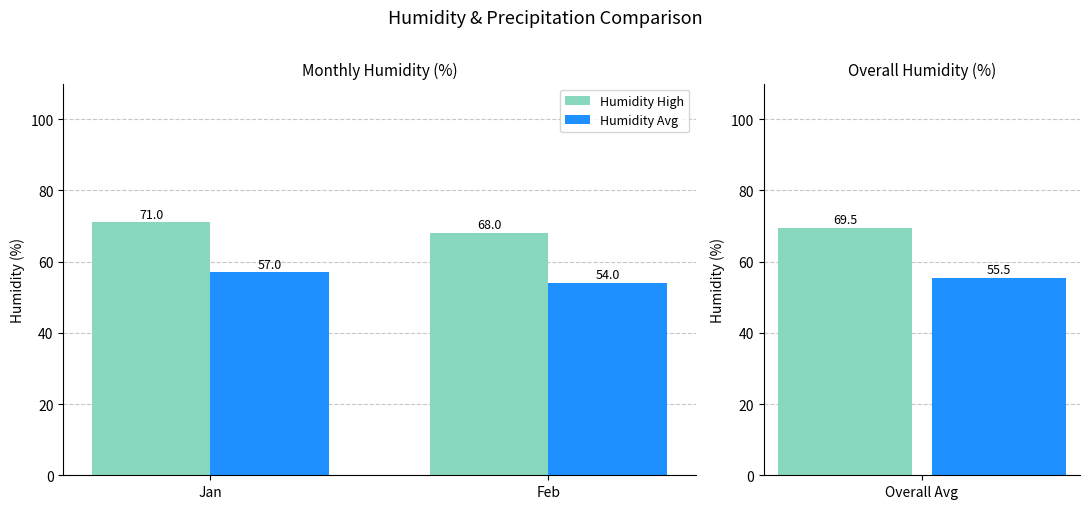

What is the difference between the maximum and minimum values in the Humidity High series?

3